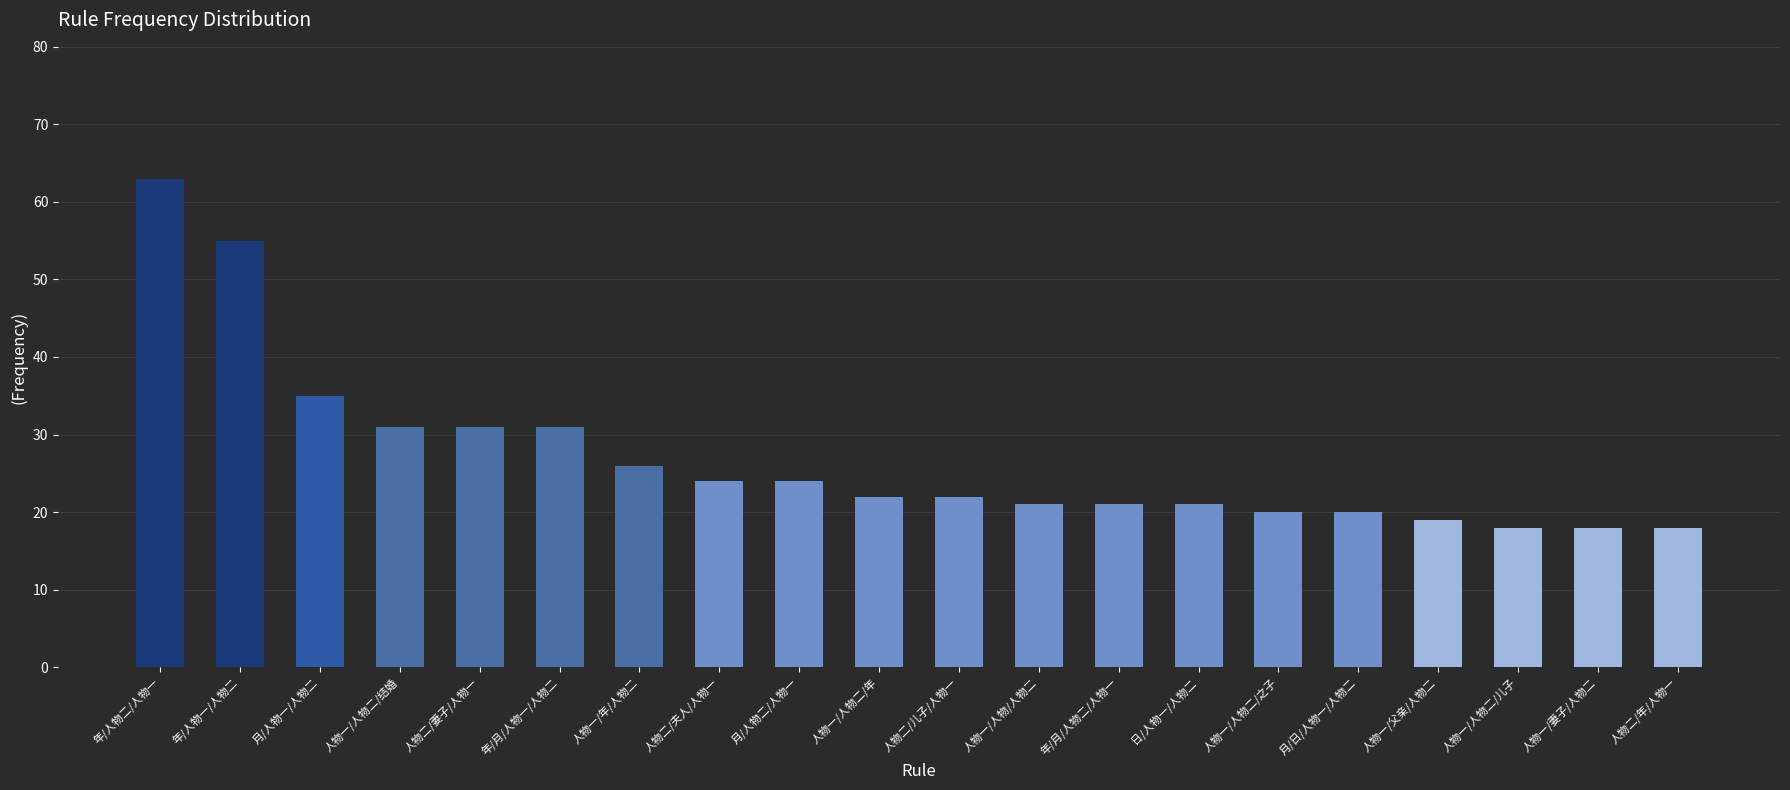

What is the maximum value shown in the chart?

63